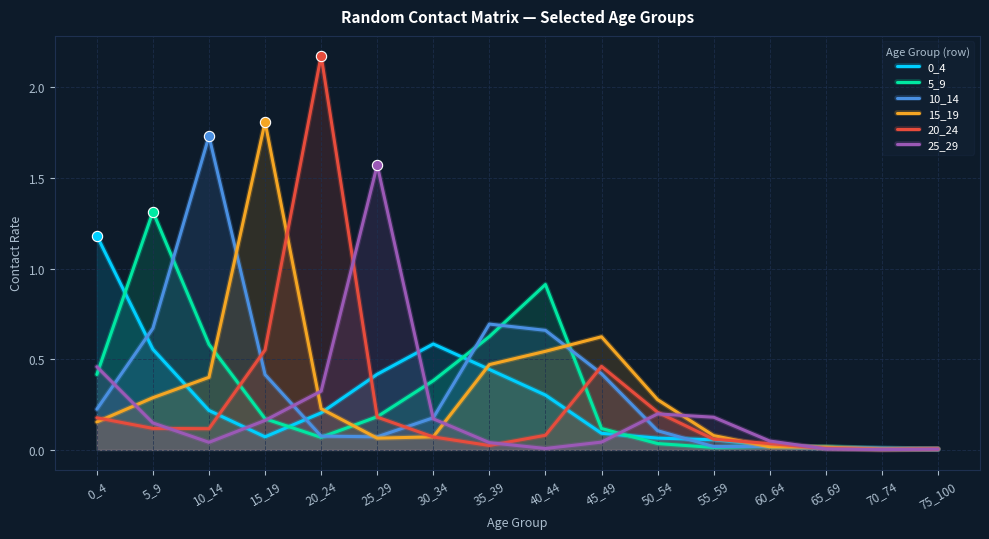

Which series has the widest spread of Y values?

20_24